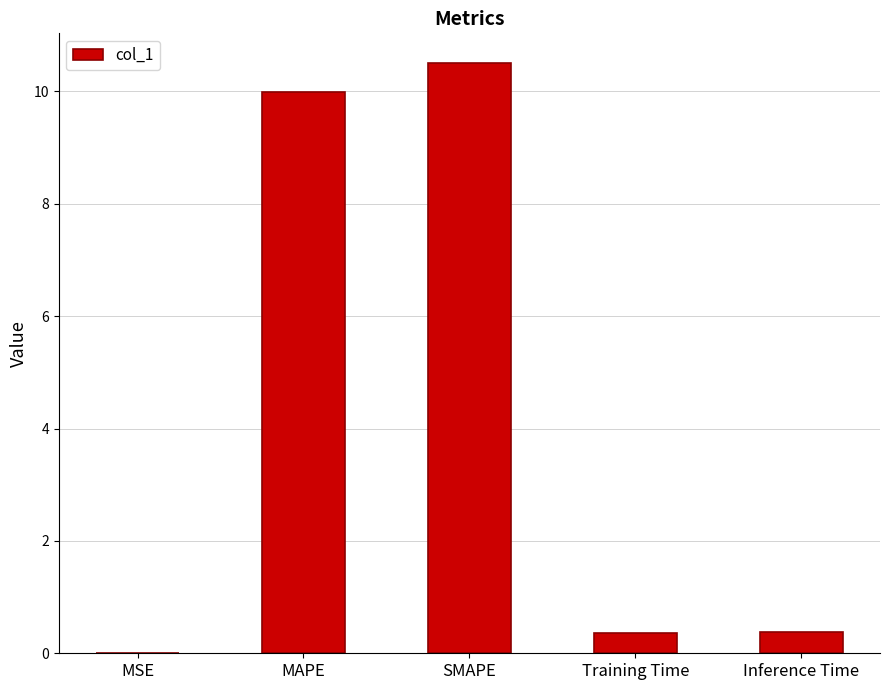

Is it true that the value at SMAPE is 17.2?

False